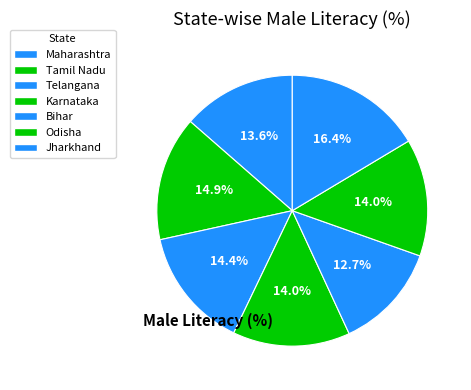

To the nearest percent, what is the difference between the largest and smallest slice percentages?

4%